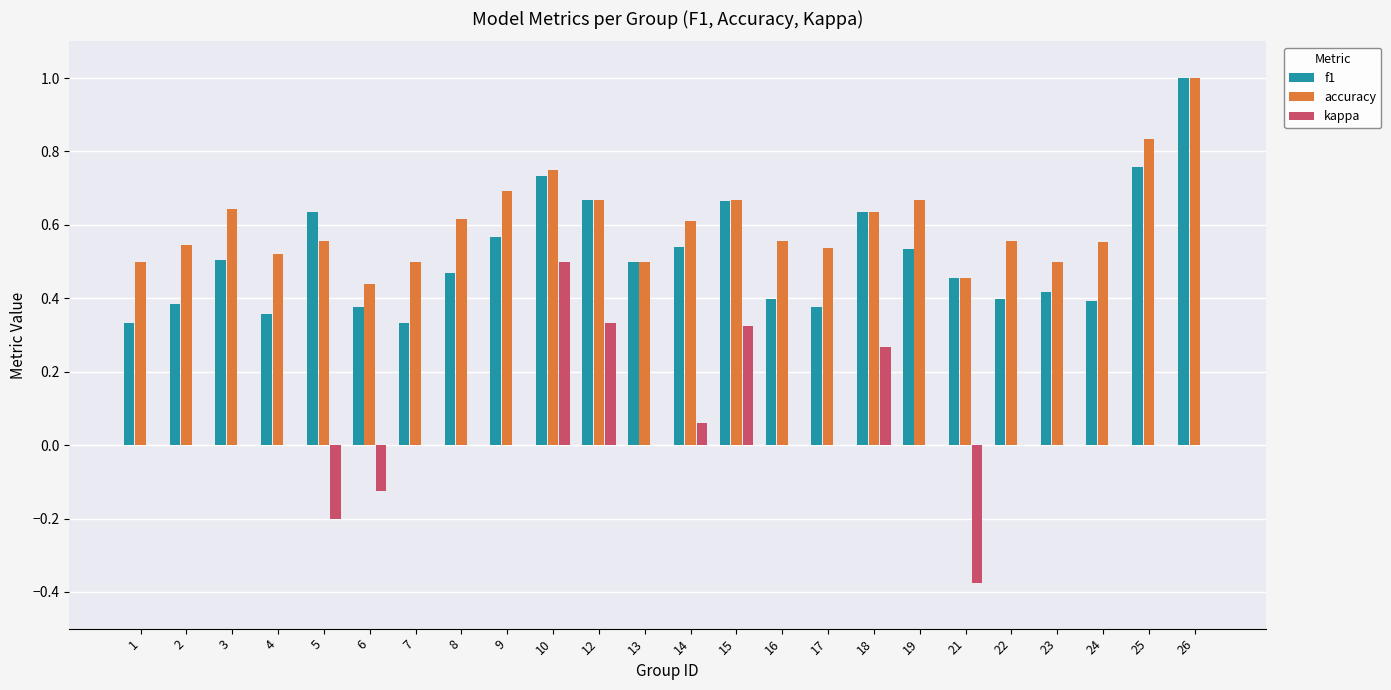

Which series has the largest total across all categories?

accuracy